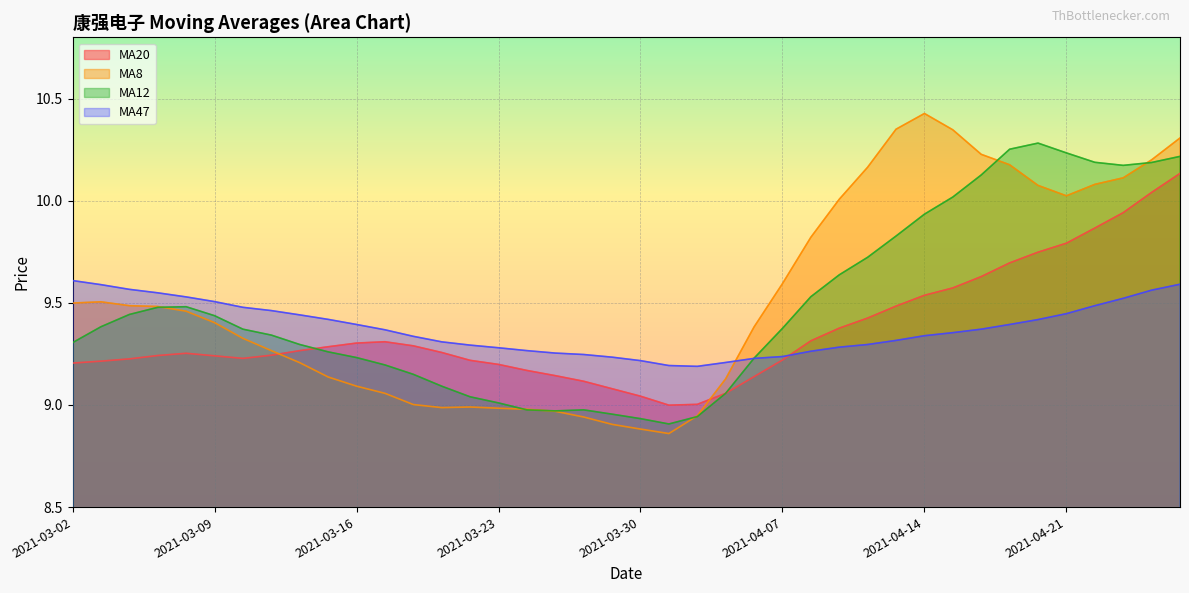

Between 2021-03-15 and 2021-03-03, which is larger?

2021-03-15